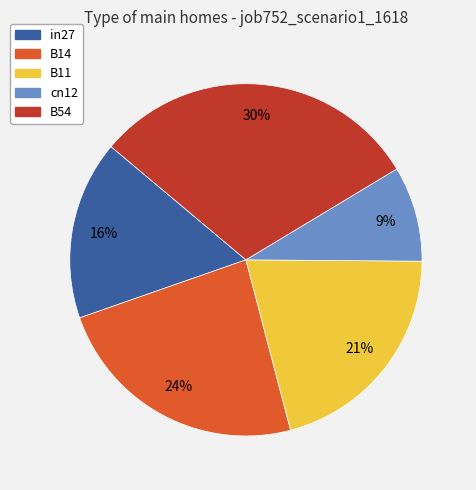

Combined, do in27 and B54 account for over 50%?

No